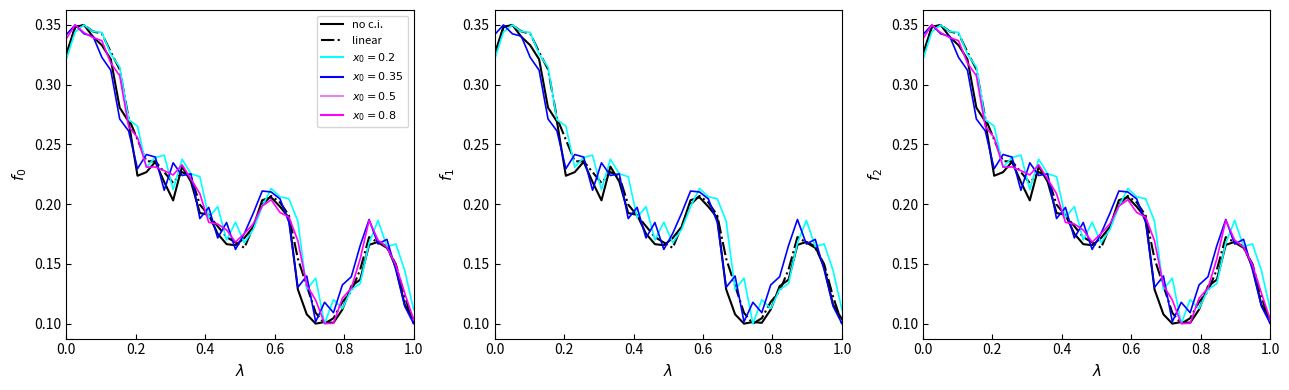

Count the number of categories in the chart.

40